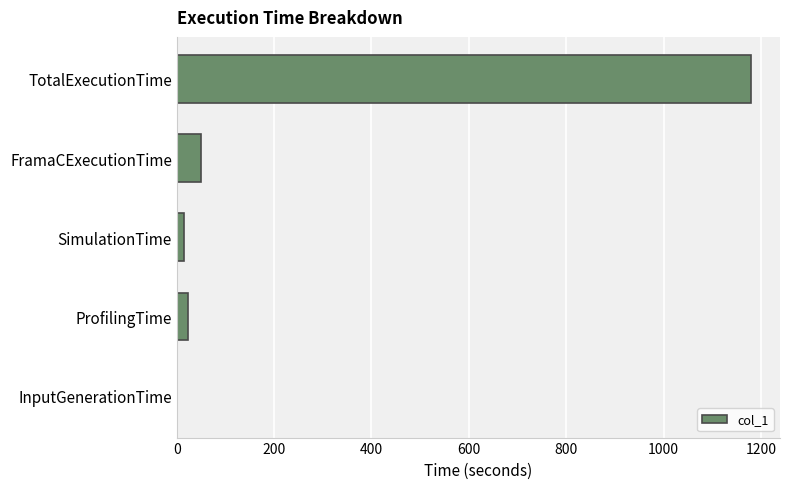

Between InputGenerationTime and FramaCExecutionTime, which is larger?

FramaCExecutionTime